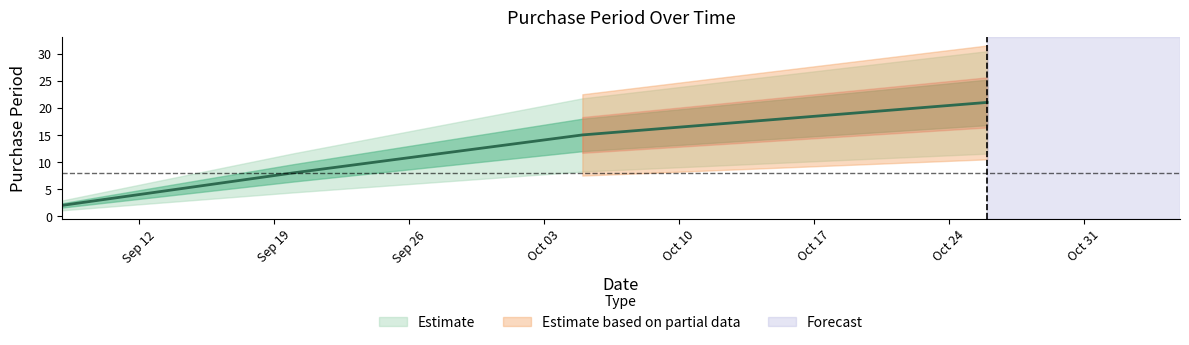

What is the smallest value displayed?

2